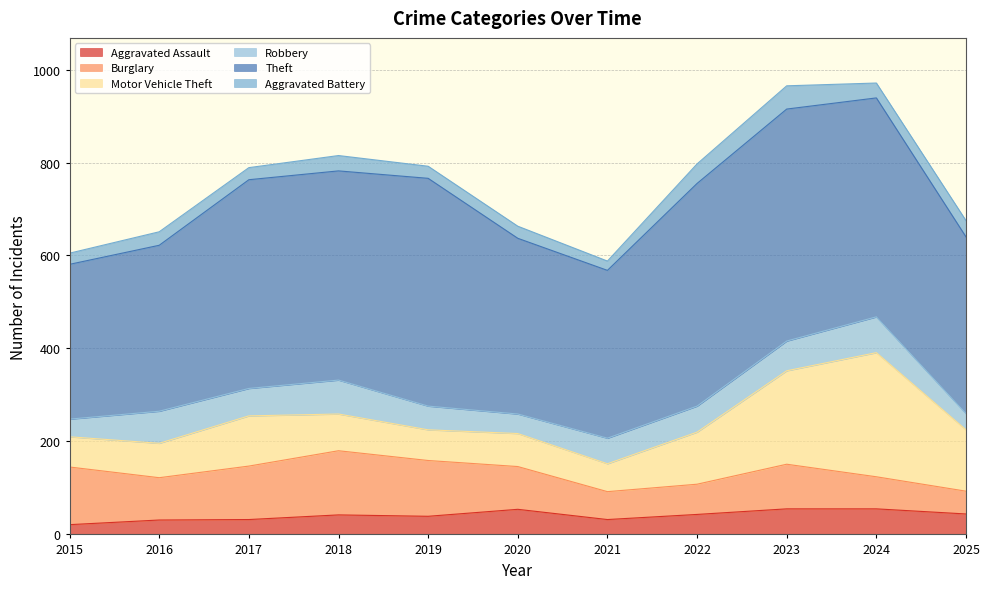

True or false: Motor Vehicle Theft has more than 1 interior local peaks.

True